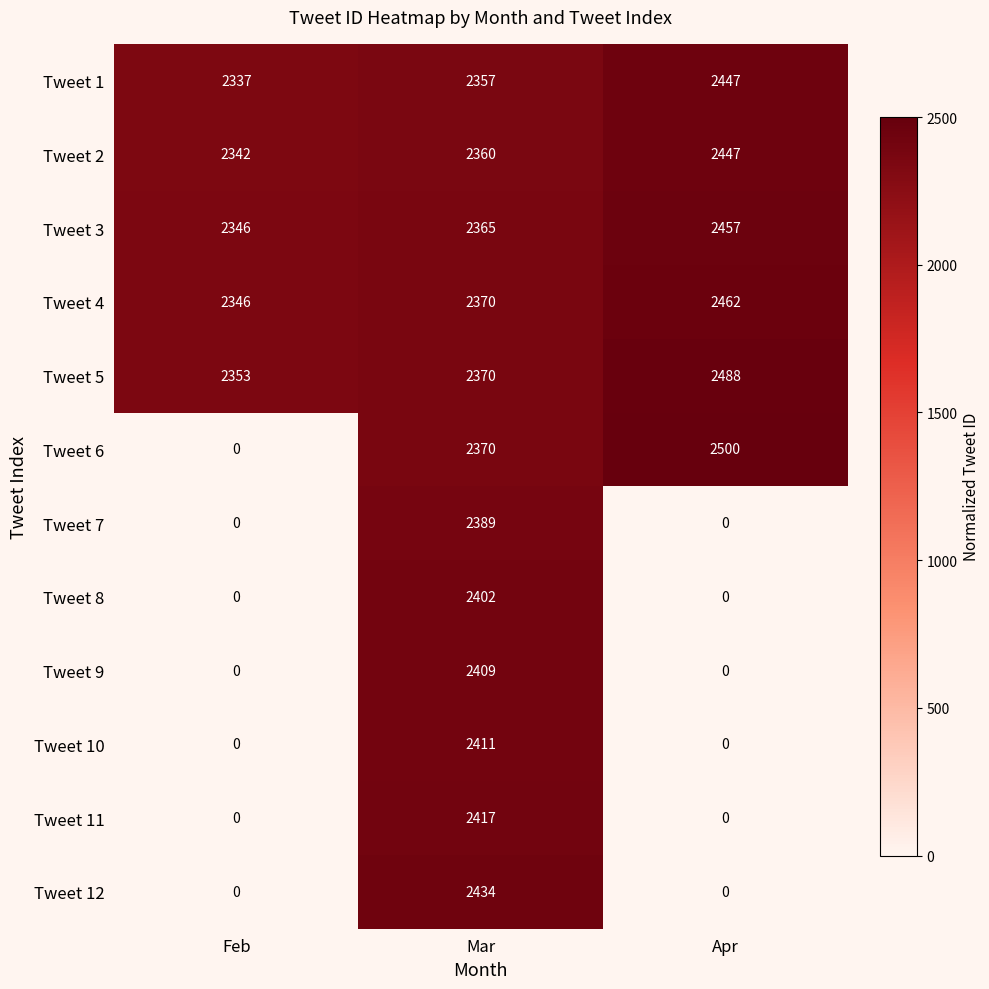

At which category is the sum across all series the highest?

Mar